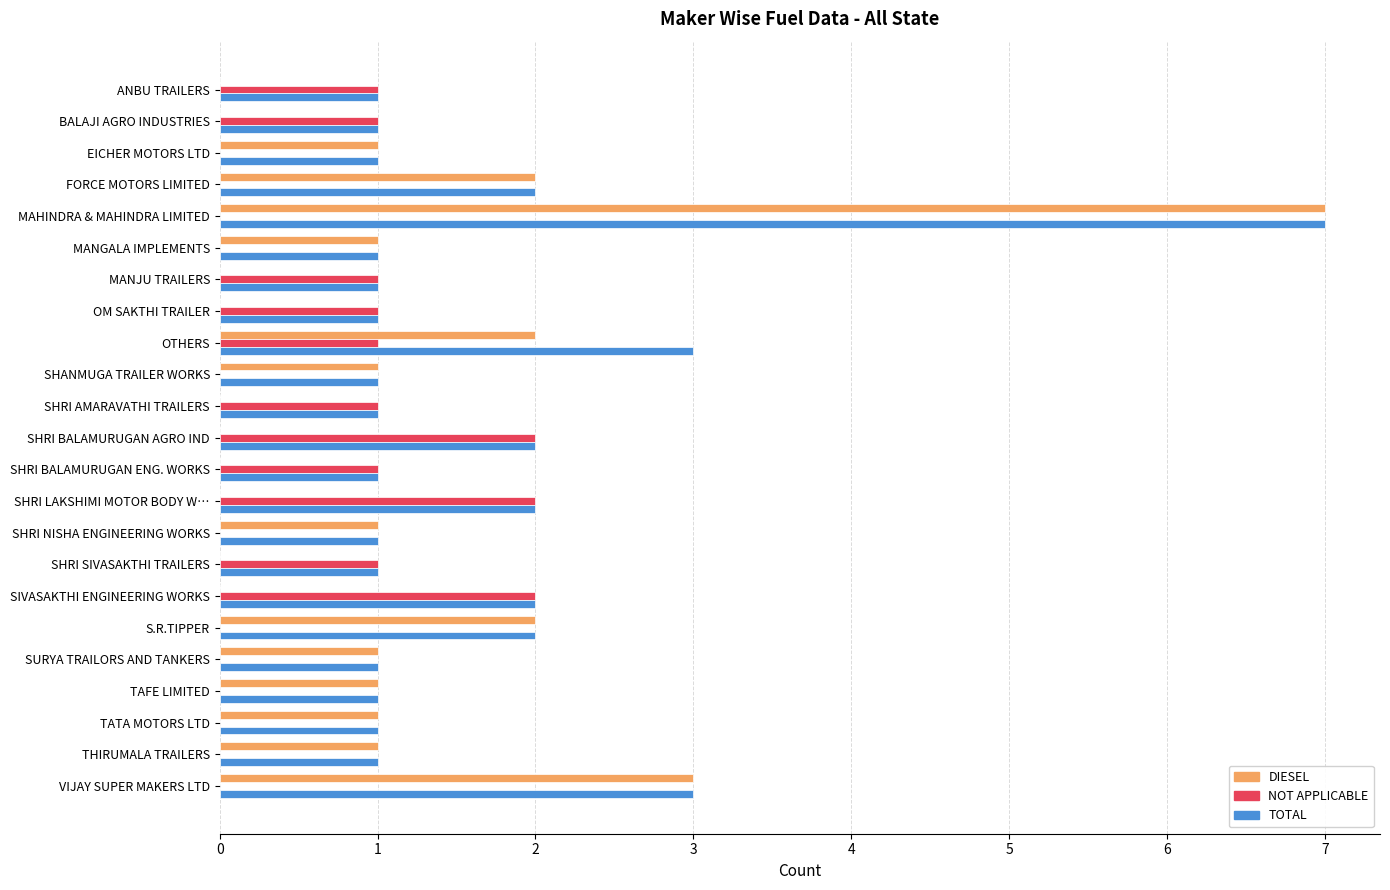

How many series are shown in this chart?

3